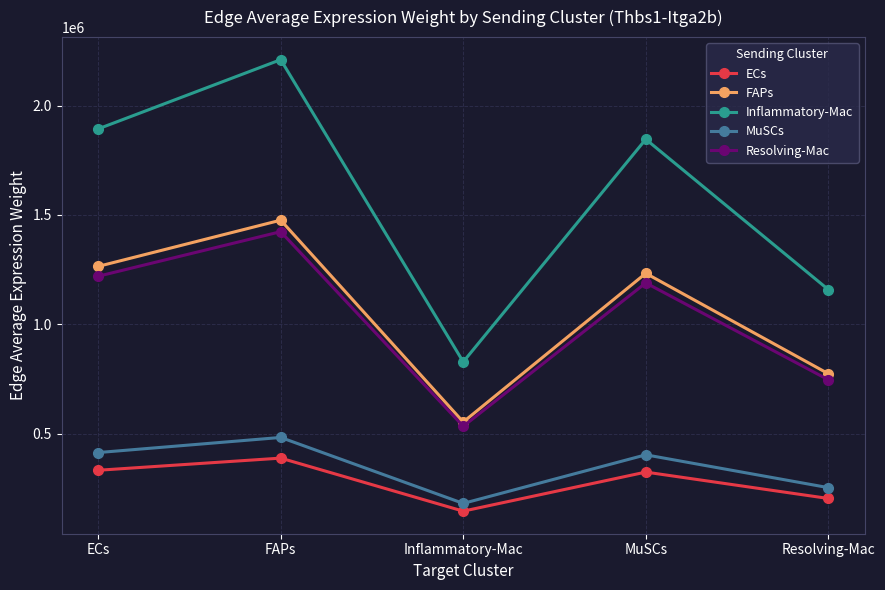

Is the value of MuSCs at MuSCs greater than the value of ECs at Inflammatory-Mac?

Yes